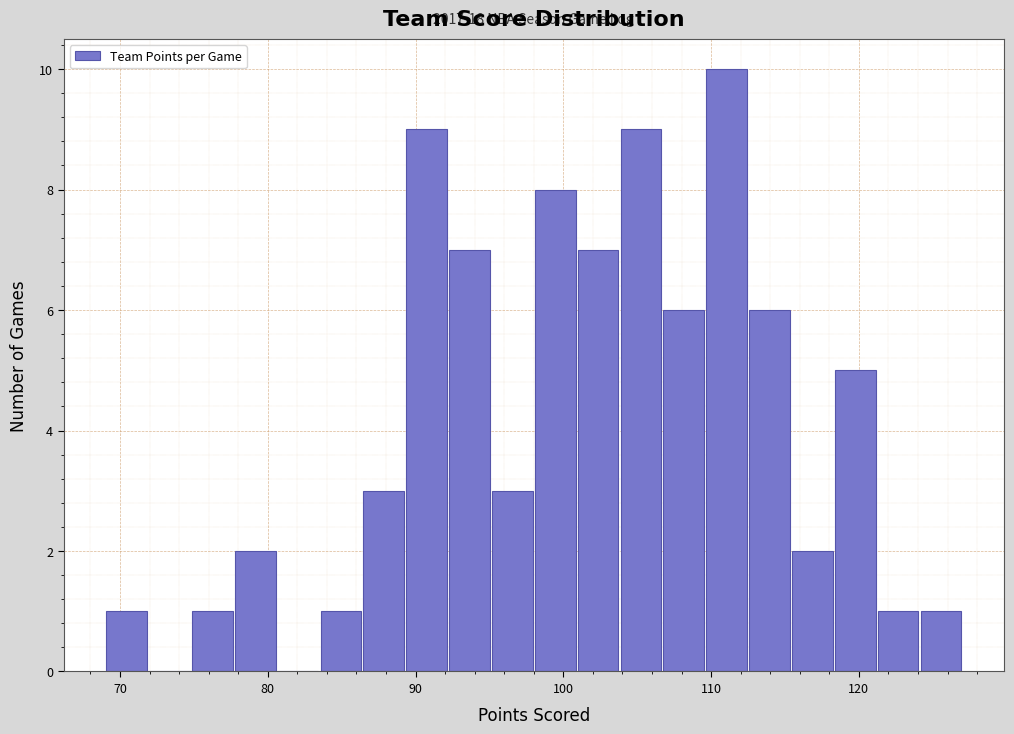

Around what value on the x-axis is the tallest bar? Give the approximate position of its centre, as read against the axis.

111